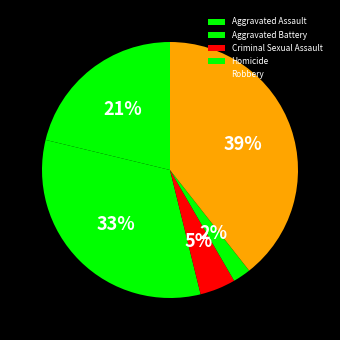

Which category has the smallest portion of the pie?

Homicide